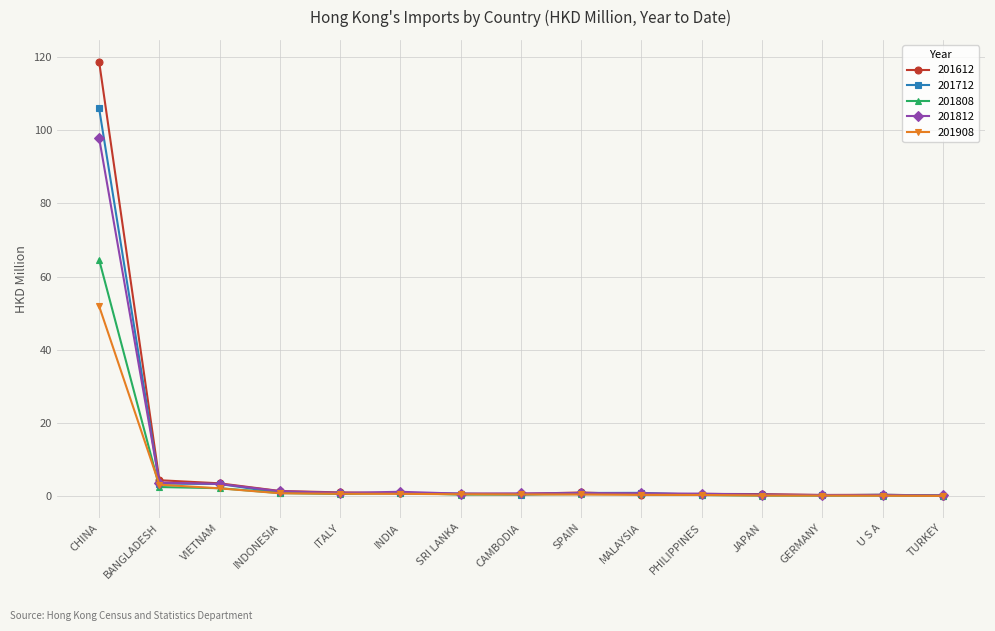

The 201908 series shows 33.8 at CHINA. True or false?

False